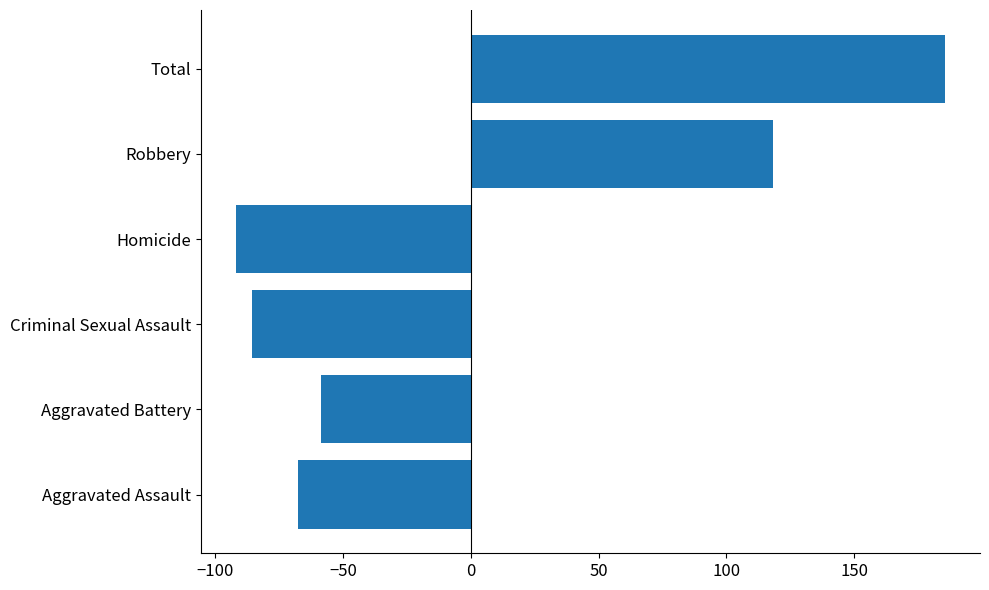

Reading bottom to top, what are all the values shown in this chart?

-67.7	-58.7	-85.7	-91.7	118.3	185.3